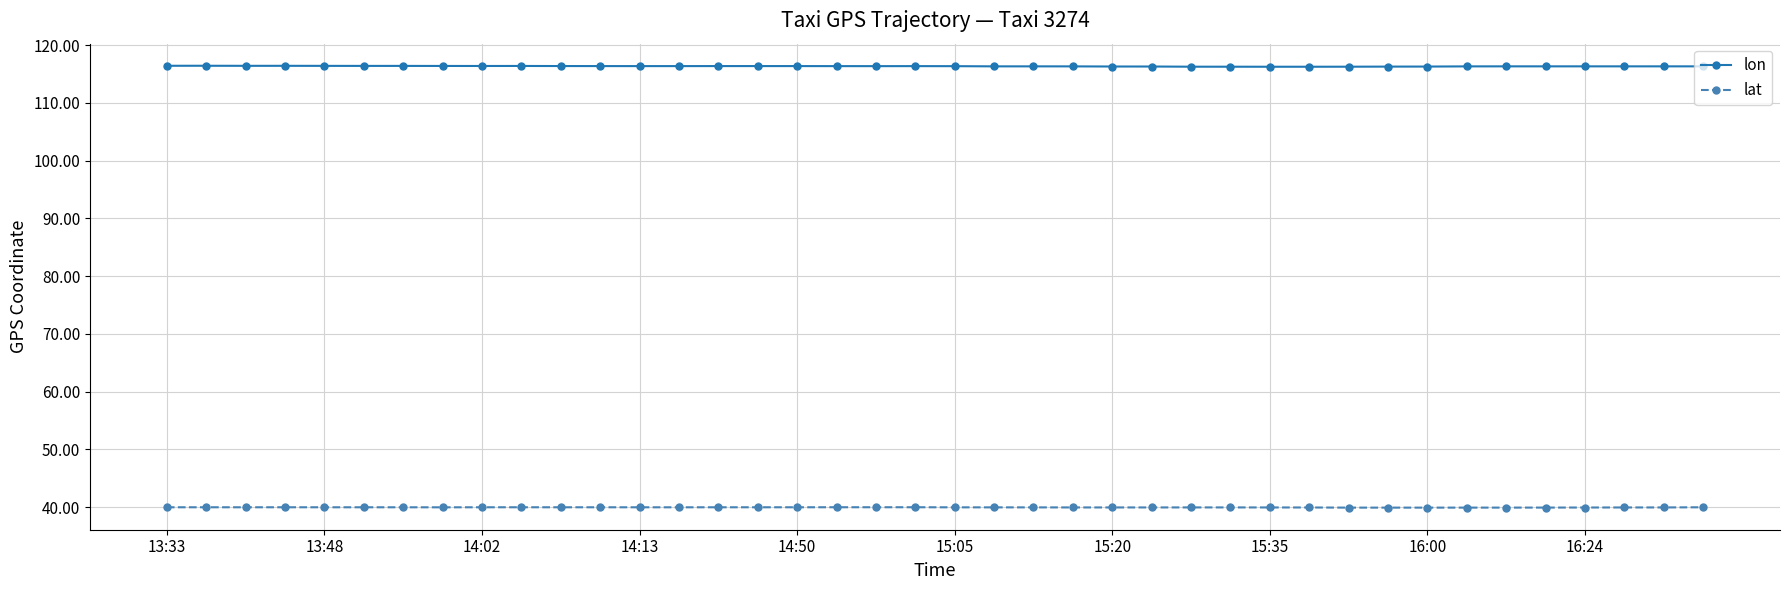

What is the sum of all lat values?

1597.5